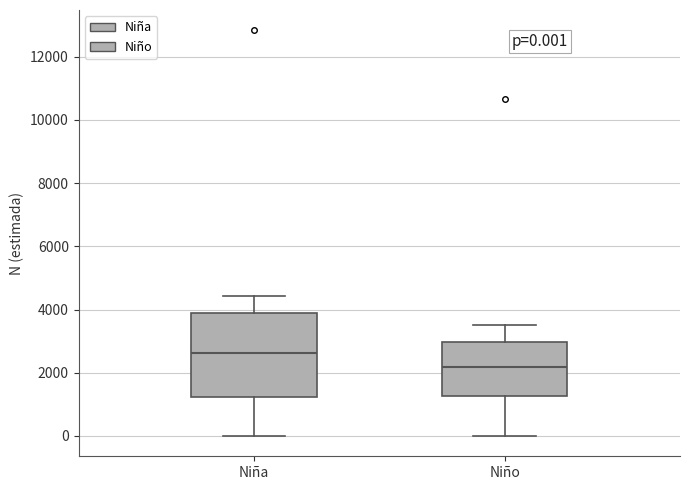

Comparing the boxes themselves (not the whiskers), which one is the tallest?

Niña